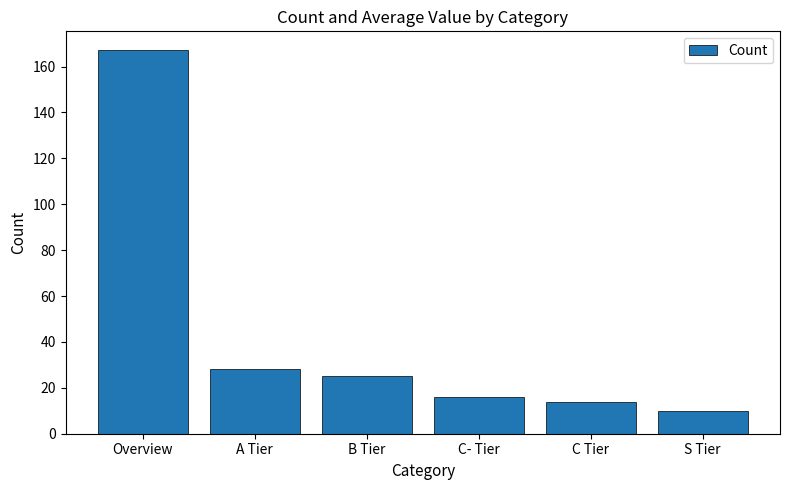

Where does the data first go above 25?

Overview